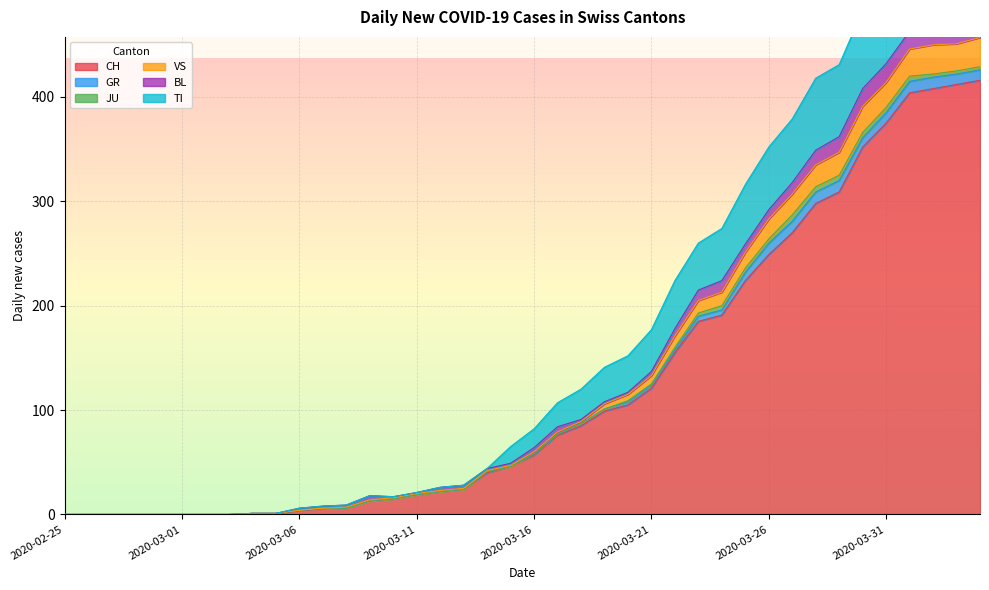

True or false: VS has a value of 12 at 2020-03-10.

False